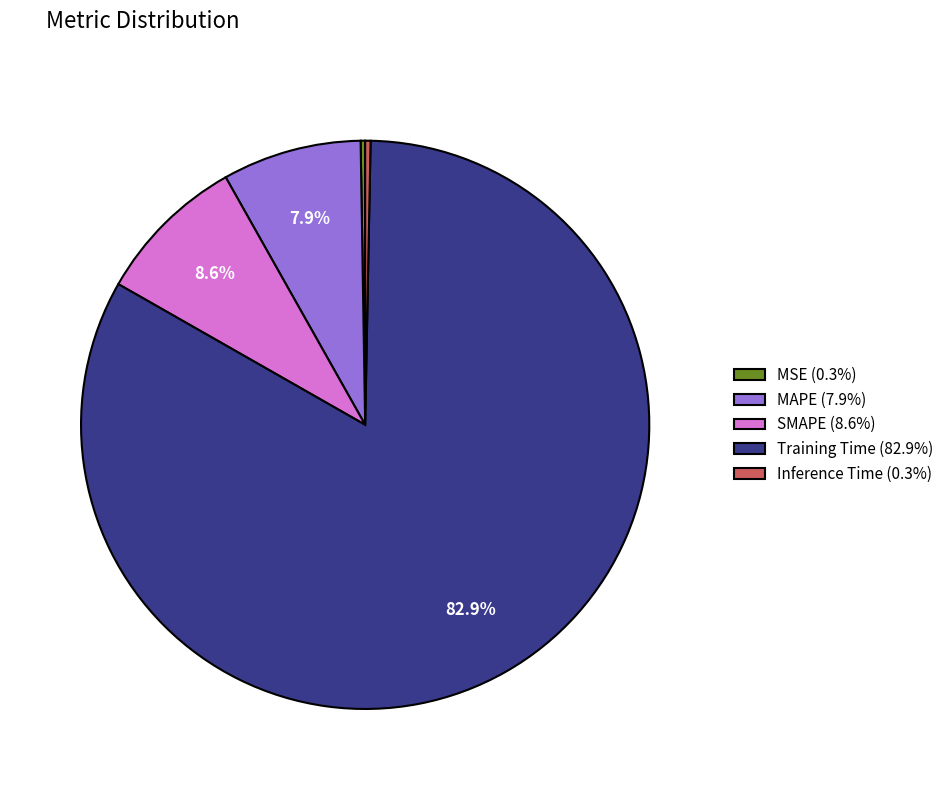

Do Inference Time (0.3%) and Training Time (82.9%) together represent more than half of the pie?

Yes